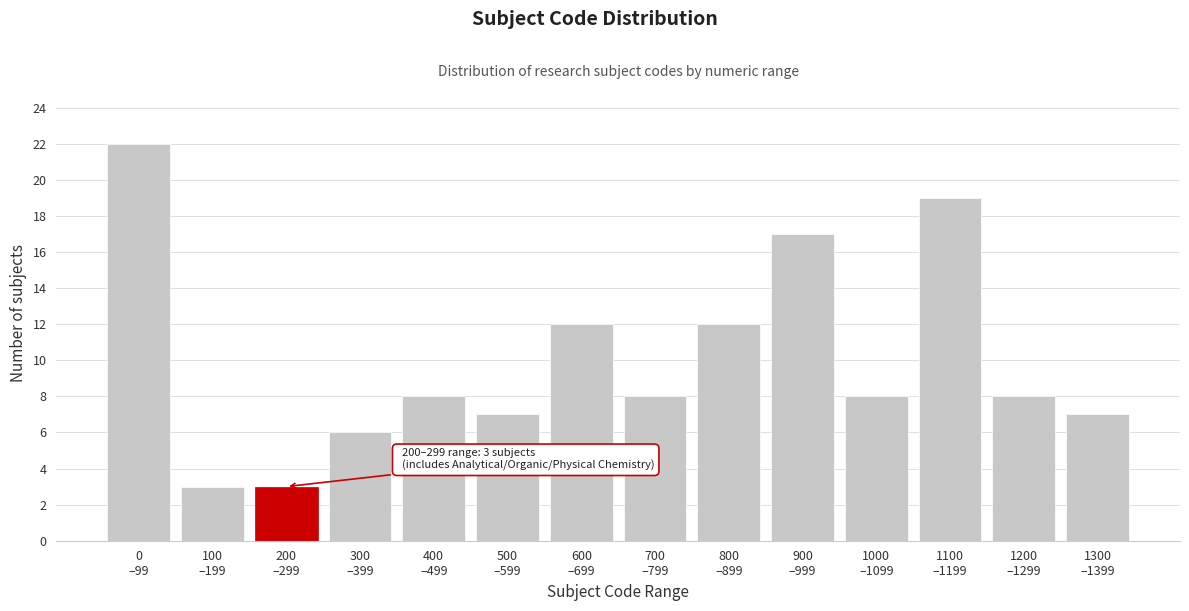

Reading left to right, what are all the values shown in this chart?

22	3	3	6	8	7	12	8	12	17	8	19	8	7